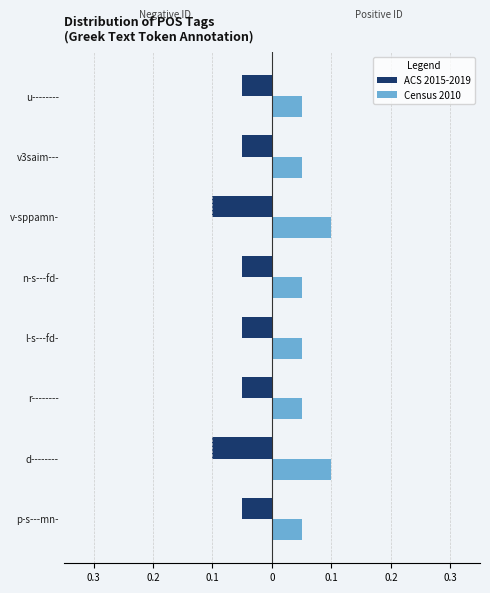

At how many categories does at least one series exceed 0?

8